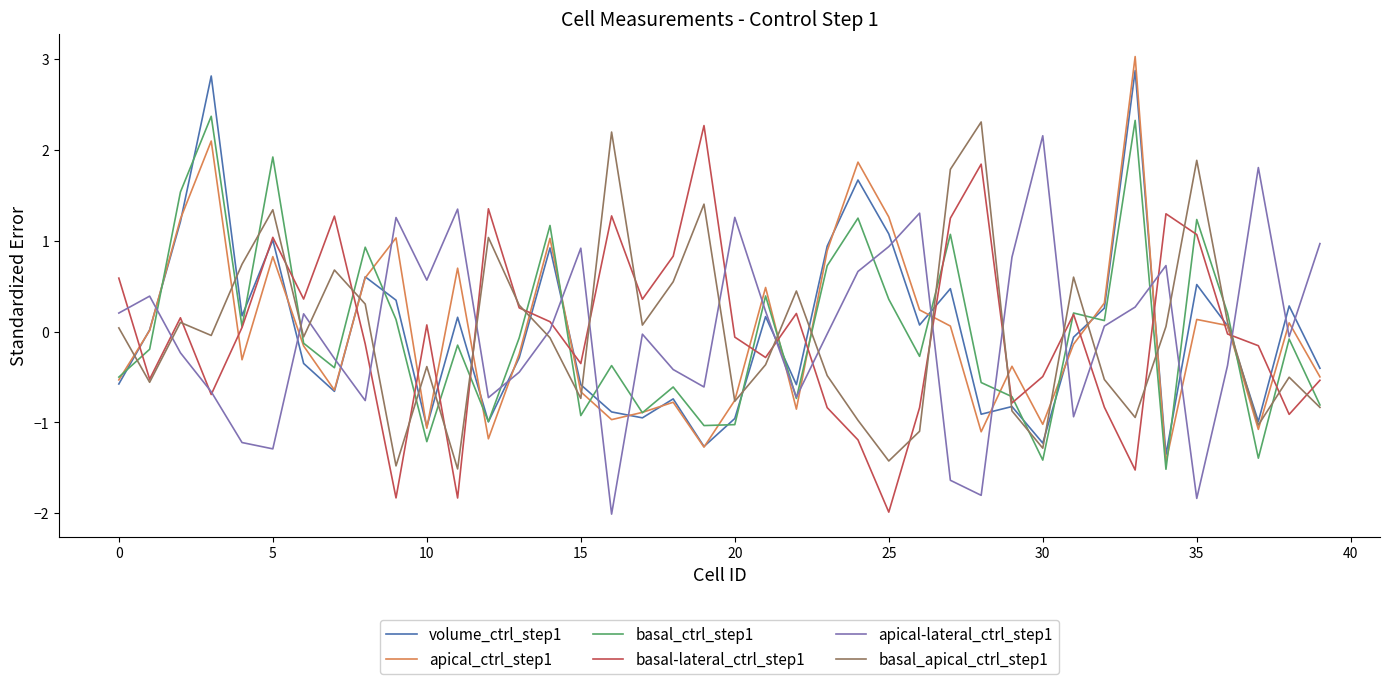

What is the greatest value displayed?

3.0